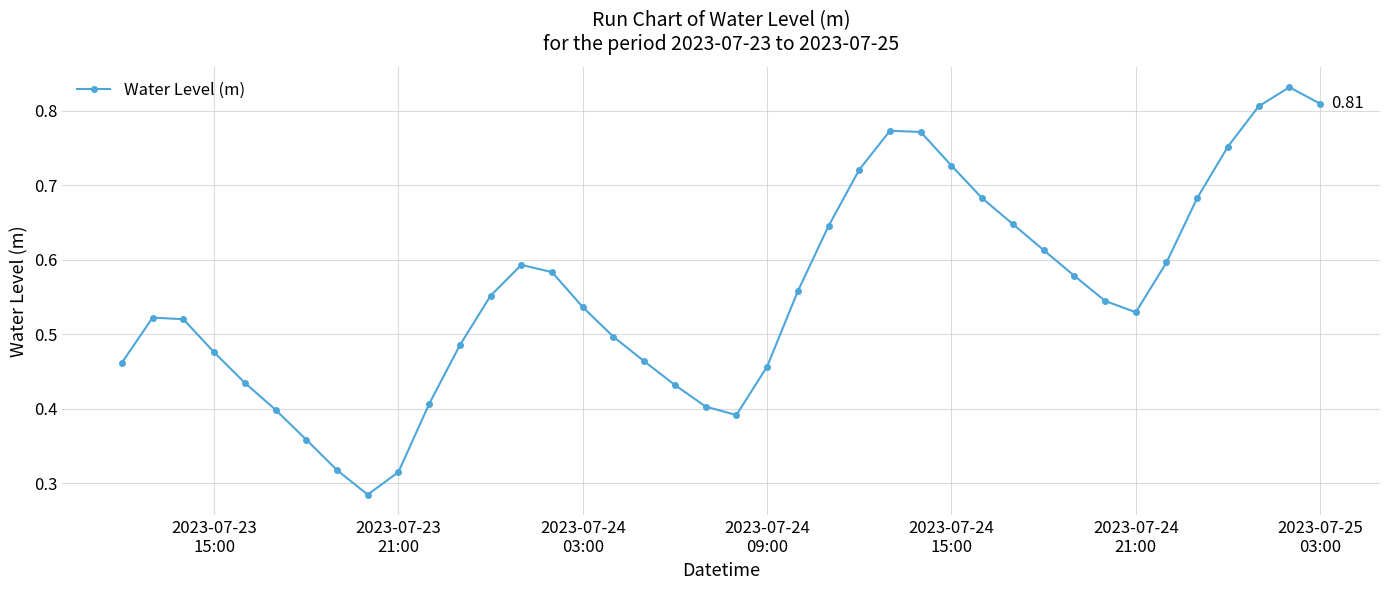

How many points are lower than both their immediate neighbors (excluding endpoints)?

3